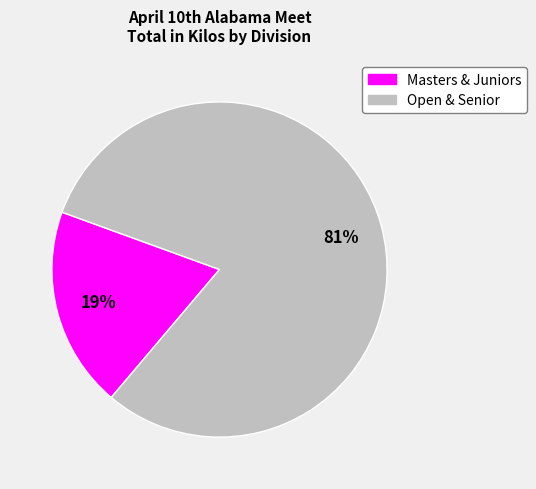

Does any single category account for the majority?

Yes